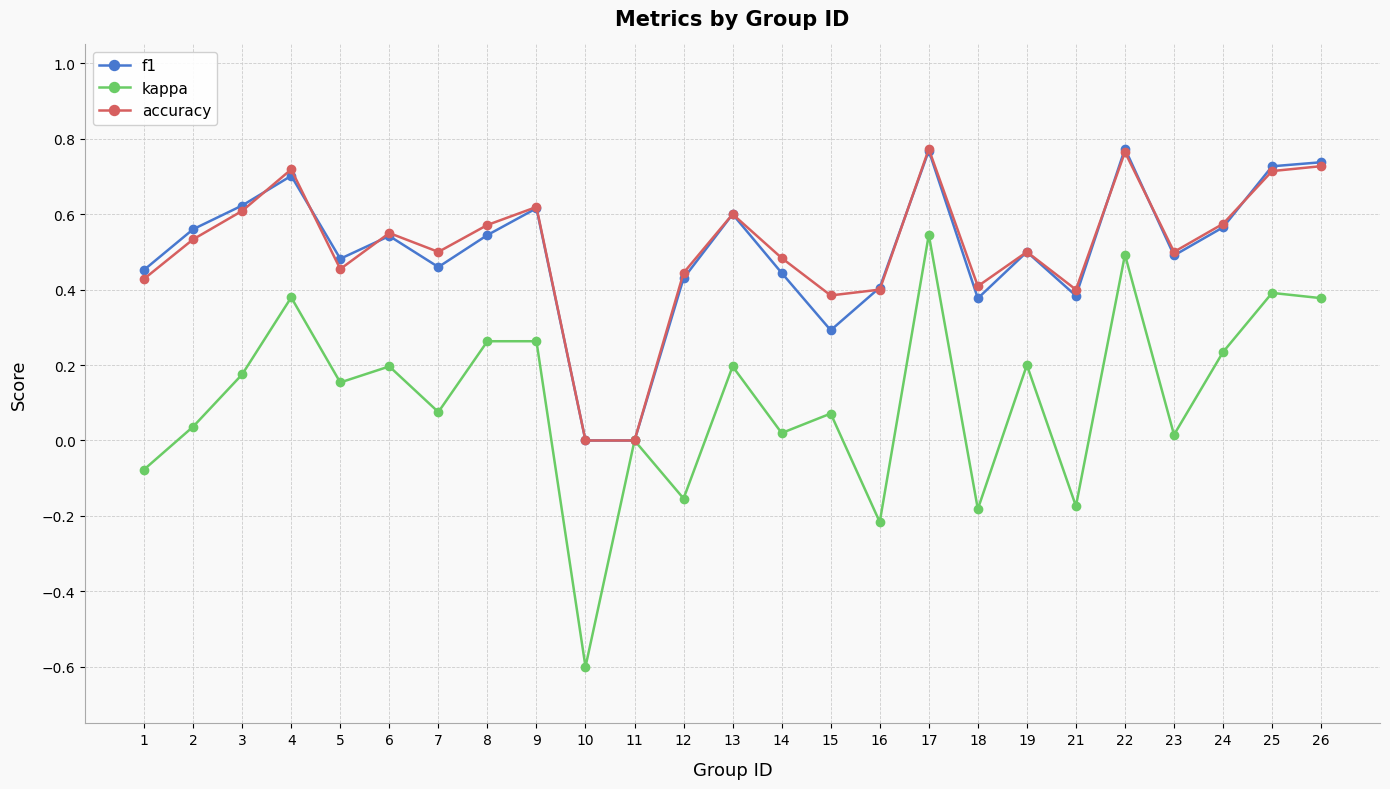

True or false: f1 has a value of 0.5 at 6.

True